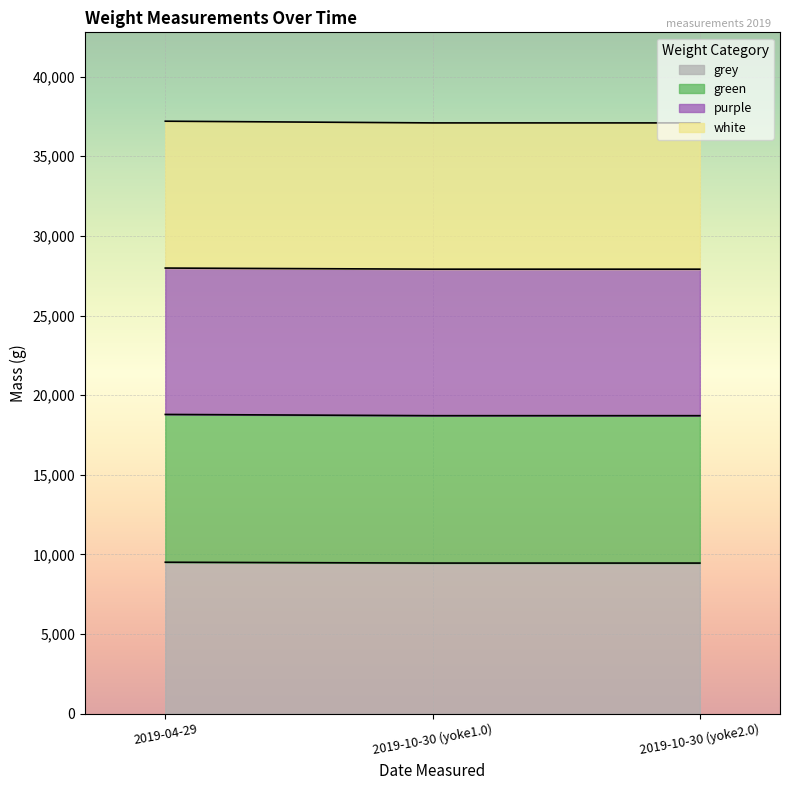

Reading left to right, extract all data points from this chart.

grey: 2019-04-29=9508	2019-10-30 (yoke1.0)=9455	2019-10-30 (yoke2.0)=9455
green: 2019-04-29=18788	2019-10-30 (yoke1.0)=18710	2019-10-30 (yoke2.0)=18710
purple: 2019-04-29=27980	2019-10-30 (yoke1.0)=27910	2019-10-30 (yoke2.0)=27910
white: 2019-04-29=37202	2019-10-30 (yoke1.0)=37095	2019-10-30 (yoke2.0)=37095